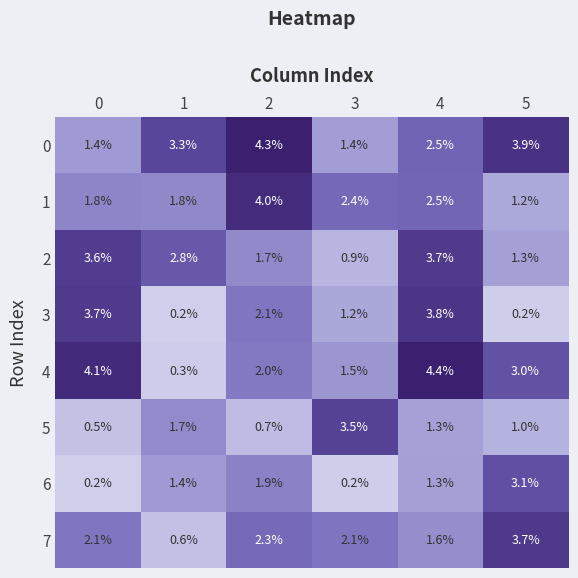

How many categories are shown in the chart?

6